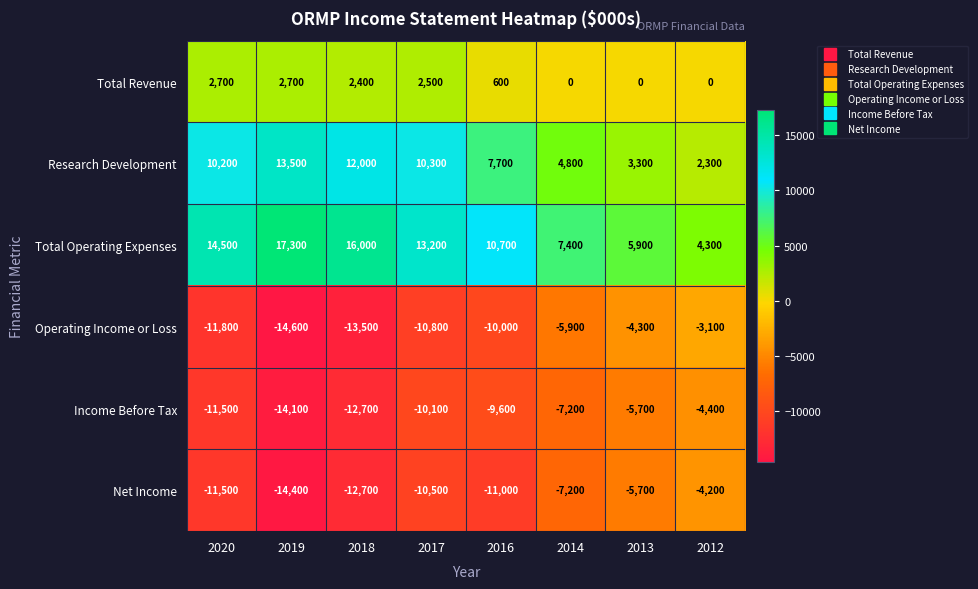

The value of Total Operating Expenses at 2012 is 6741. True or false?

False